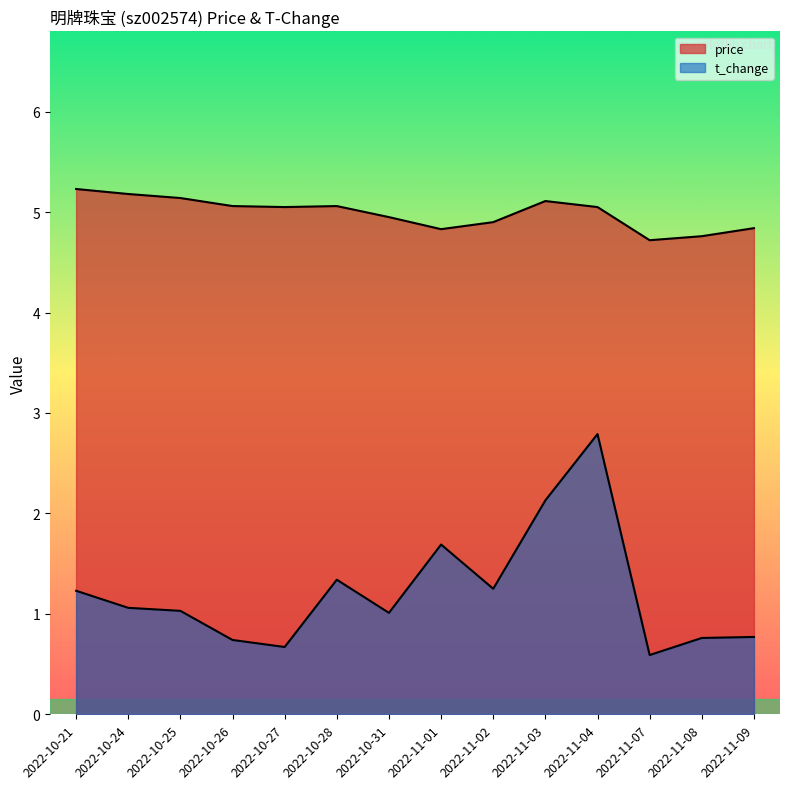

List the labels in order of price value, smallest first.

2022-11-07, 2022-11-08, 2022-11-01, 2022-11-09, 2022-11-02, 2022-10-31, 2022-10-27, 2022-11-04, 2022-10-26, 2022-10-28, 2022-11-03, 2022-10-25, 2022-10-24, 2022-10-21